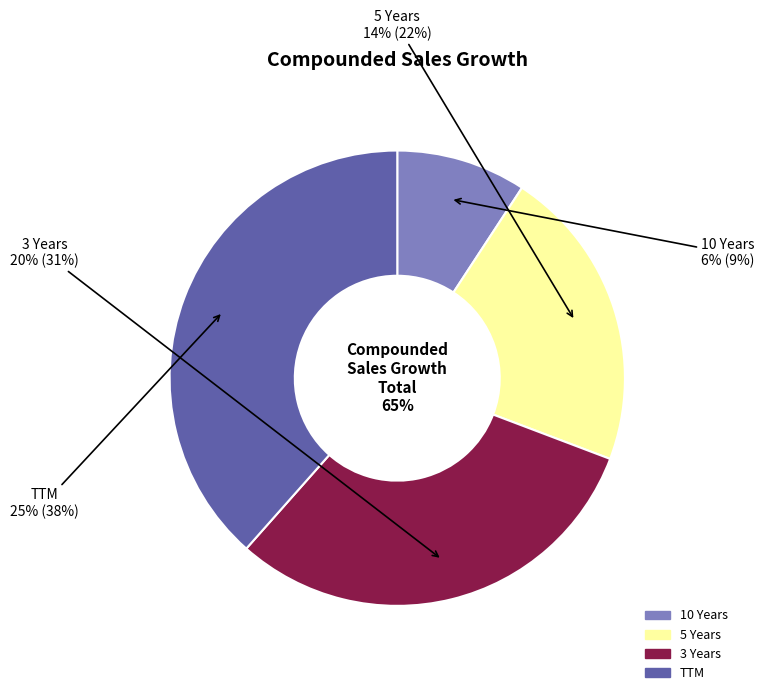

Which has a higher value, TTM or 3 Years?

TTM